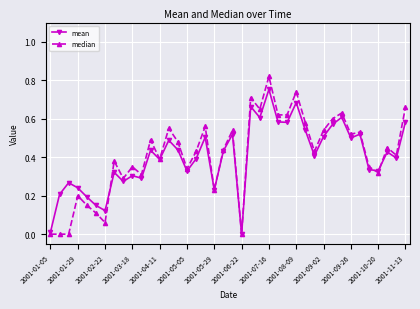

List the series in order of their peak value, lowest first.

mean, median